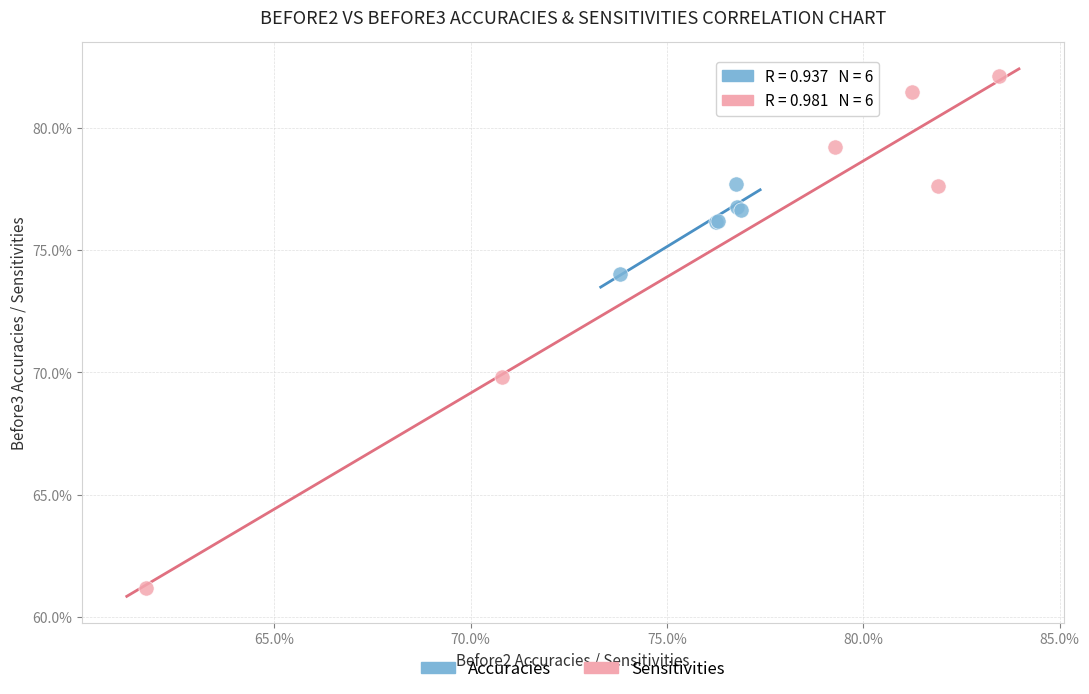

What are all the series names shown in the legend?

Accuracies, Sensitivities